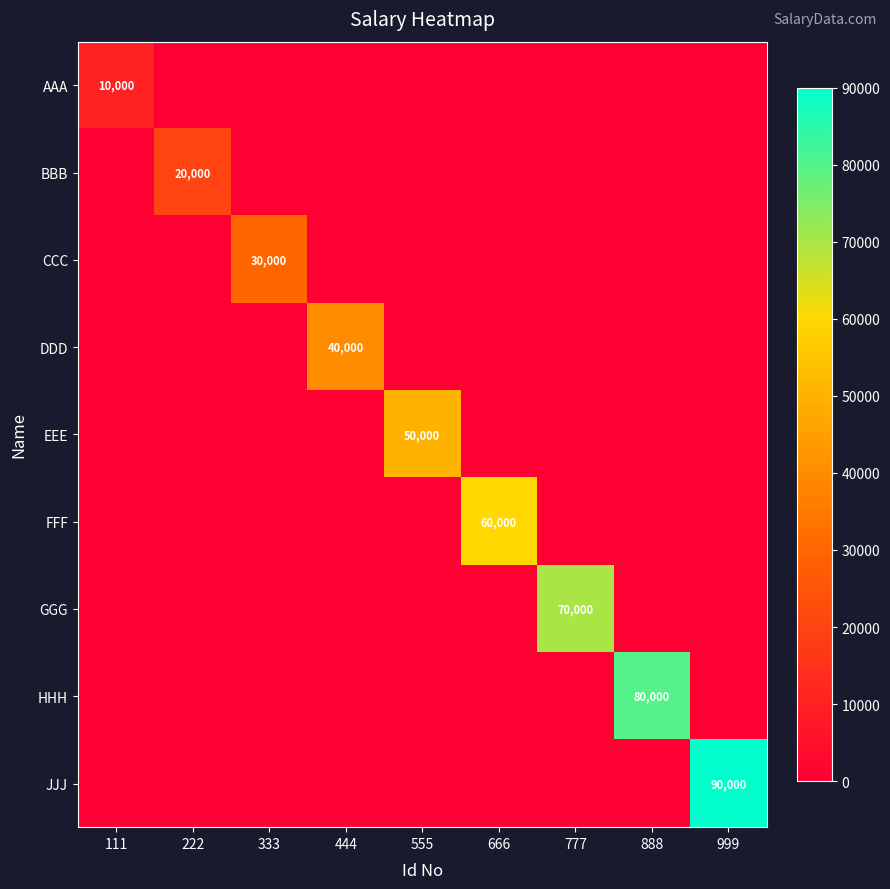

Is it true that AAA equals 10000 at 111?

True